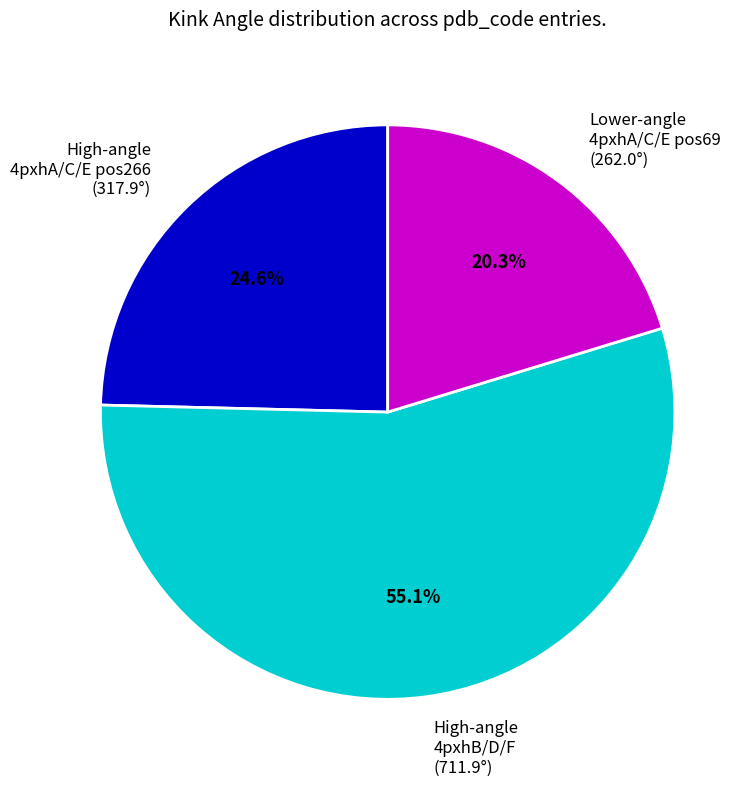

Approximately how many times larger is the value at High-angle 4pxhB/D/F (711.9°) compared to Lower-angle 4pxhA/C/E pos69 (262.0°)?

2.7